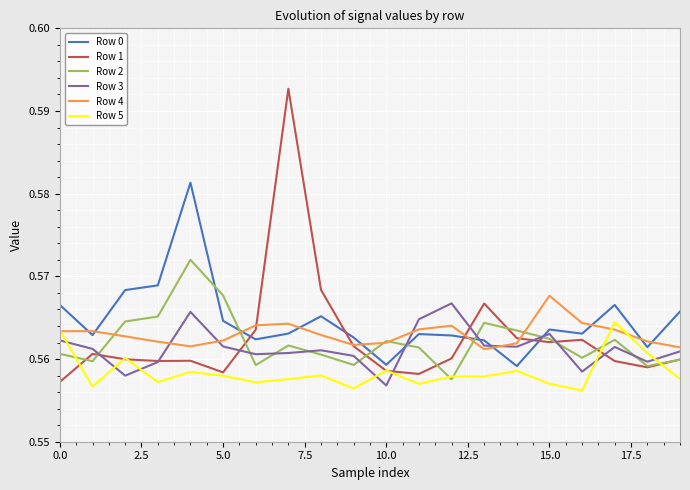

True or false: Row 2 and Row 3 cross at least once.

True